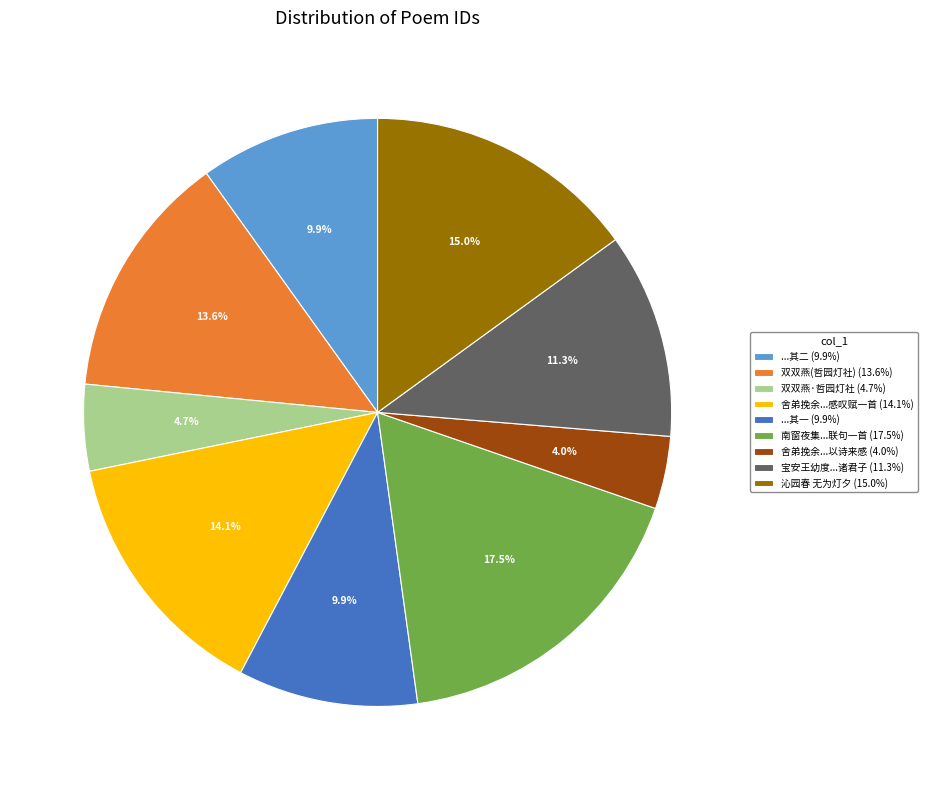

How much of the chart is everything except ...其一 (9.9%)?

90.1%